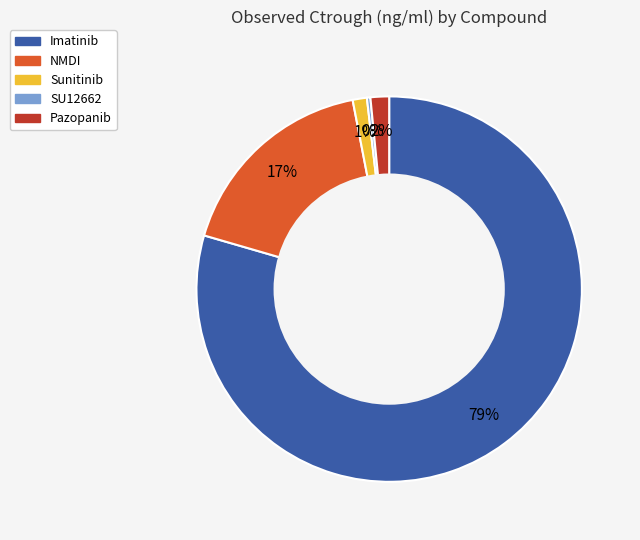

Is it true that Sunitinib is 8% of the pie?

False